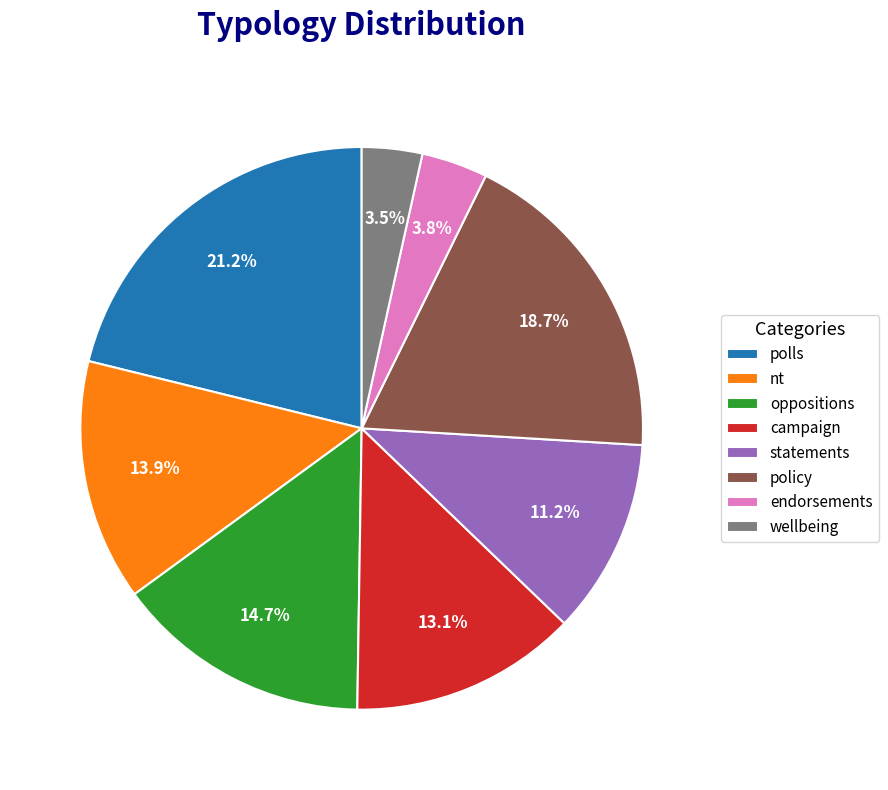

Between policy and oppositions, which is larger?

policy